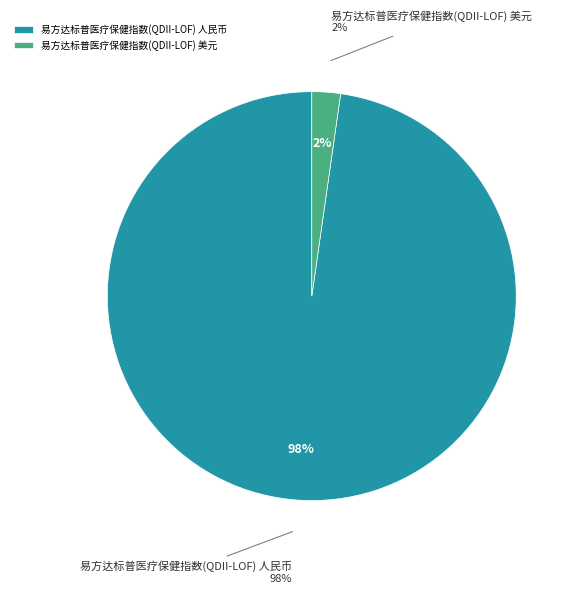

Between 易方达标普医疗保健指数(QDII-LOF) 人民币 and 易方达标普医疗保健指数(QDII-LOF) 美元, which is larger?

易方达标普医疗保健指数(QDII-LOF) 人民币